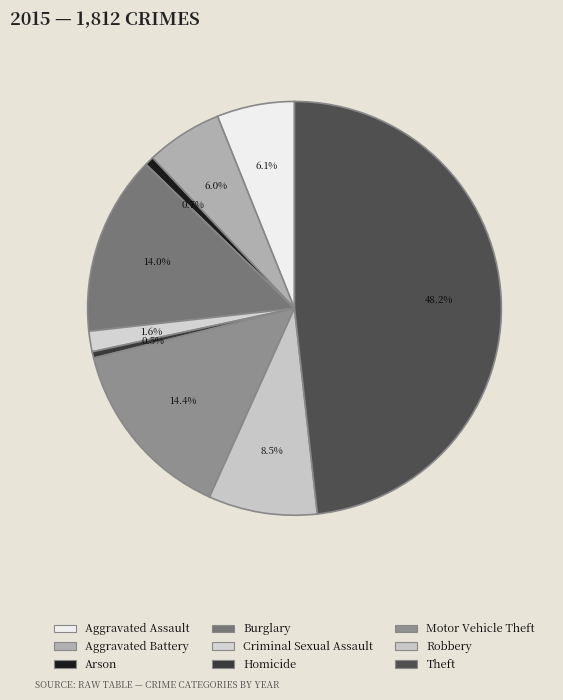

Which slice is the smallest?

Homicide